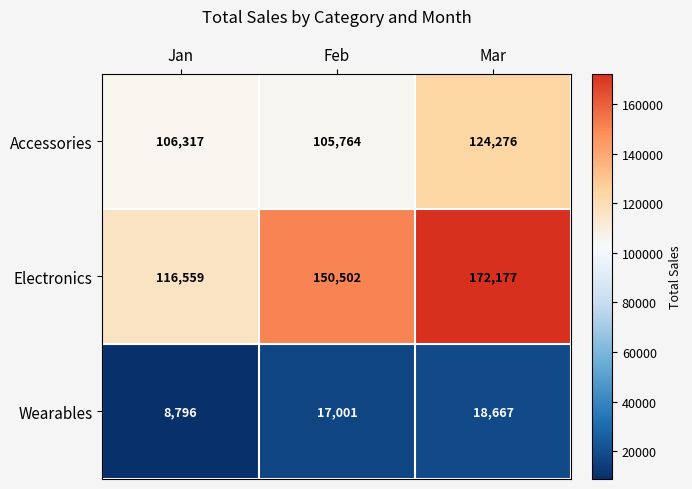

Which series has the largest total across all categories?

Electronics